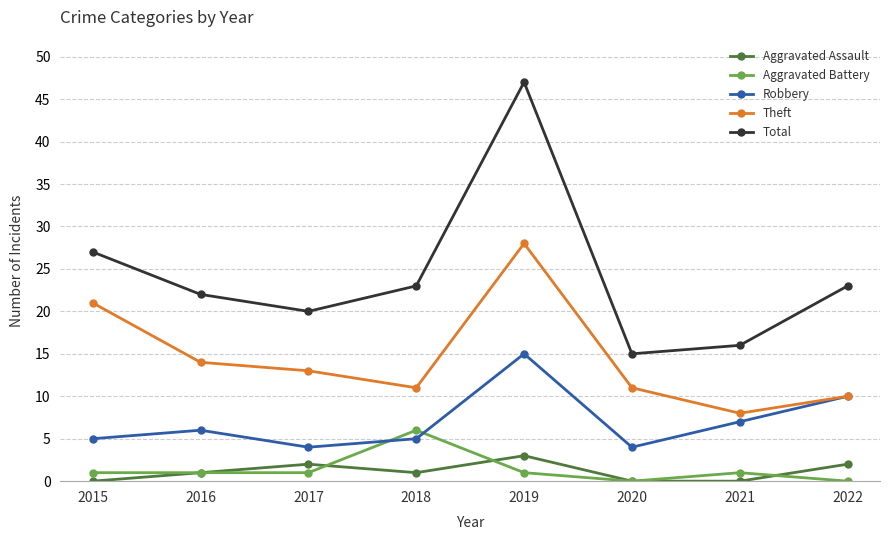

What is the approximate value of Theft at 2020, to the nearest 10?

10